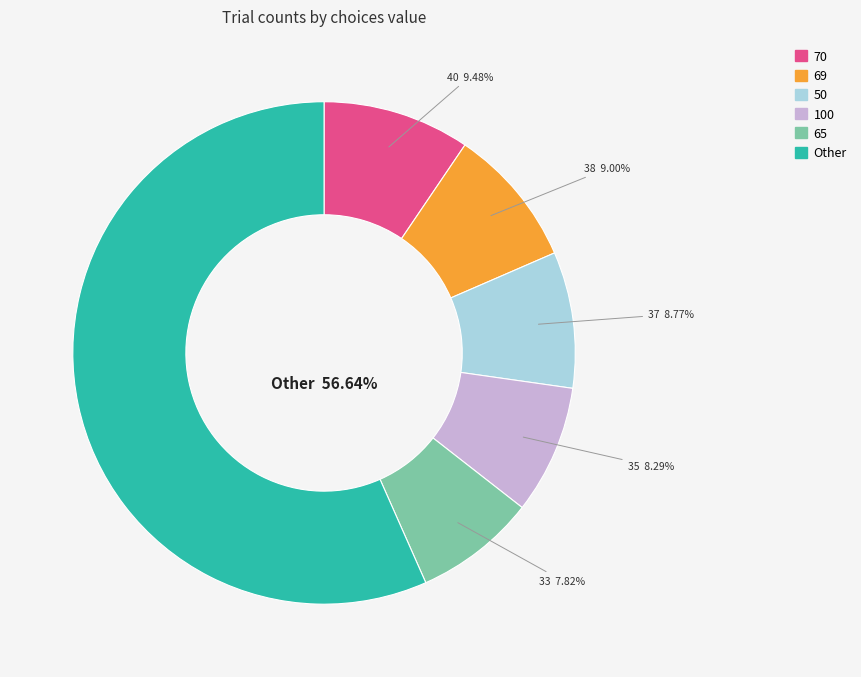

Combined, do 50 and 69 account for over 50%?

No